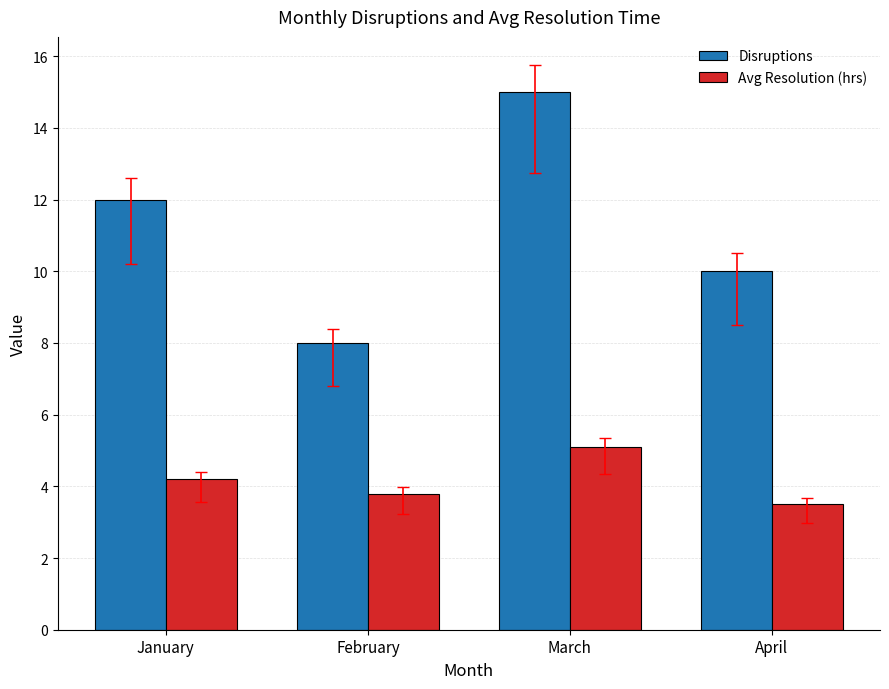

True or false: Disruptions has a value of 19.1 at January.

False